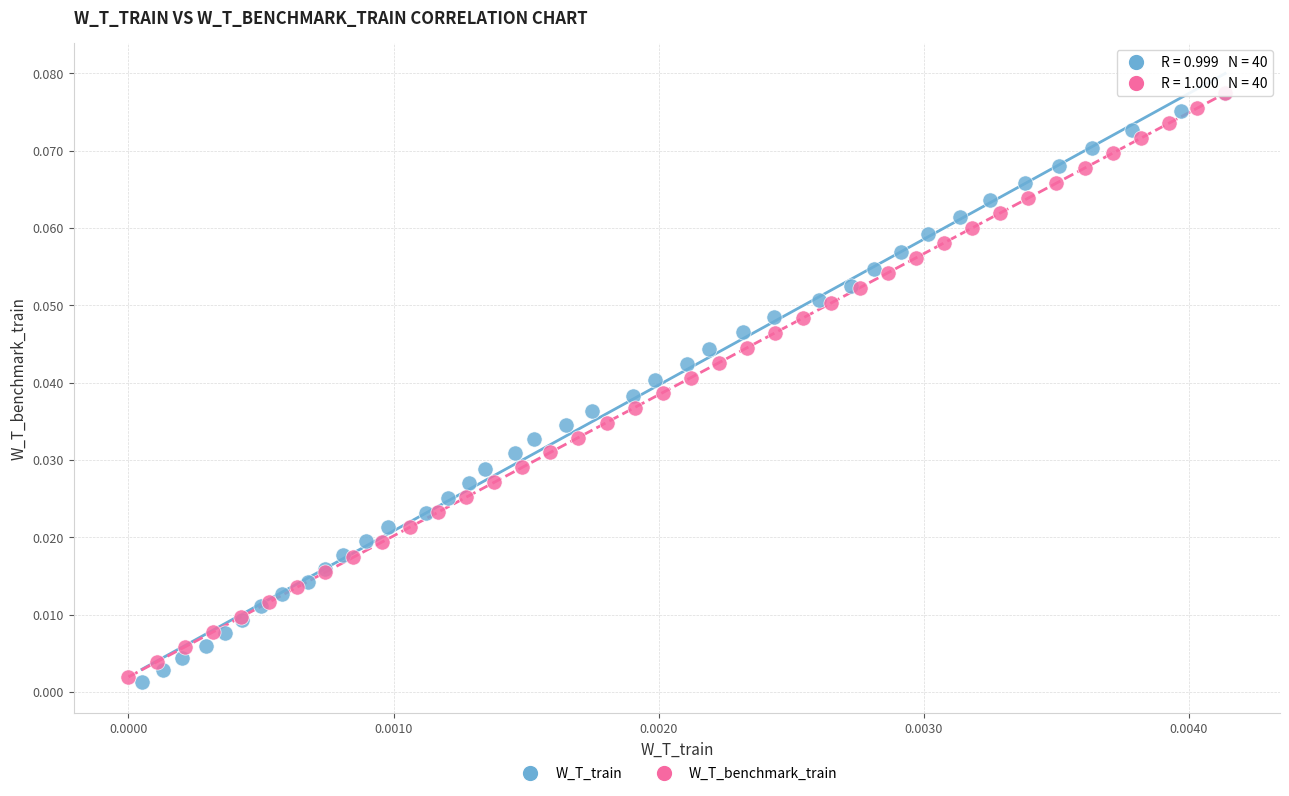

What are all the series names shown in the legend?

W_T_train, W_T_benchmark_train